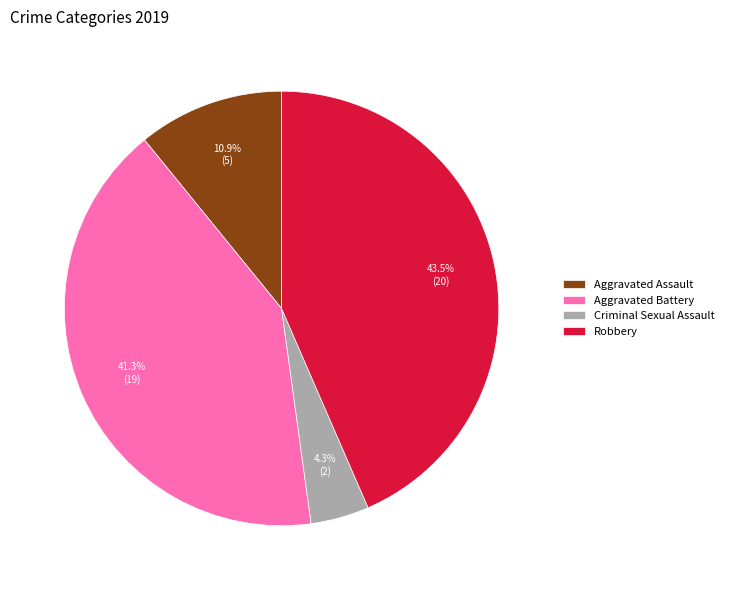

Which slice is the smallest?

Criminal Sexual Assault